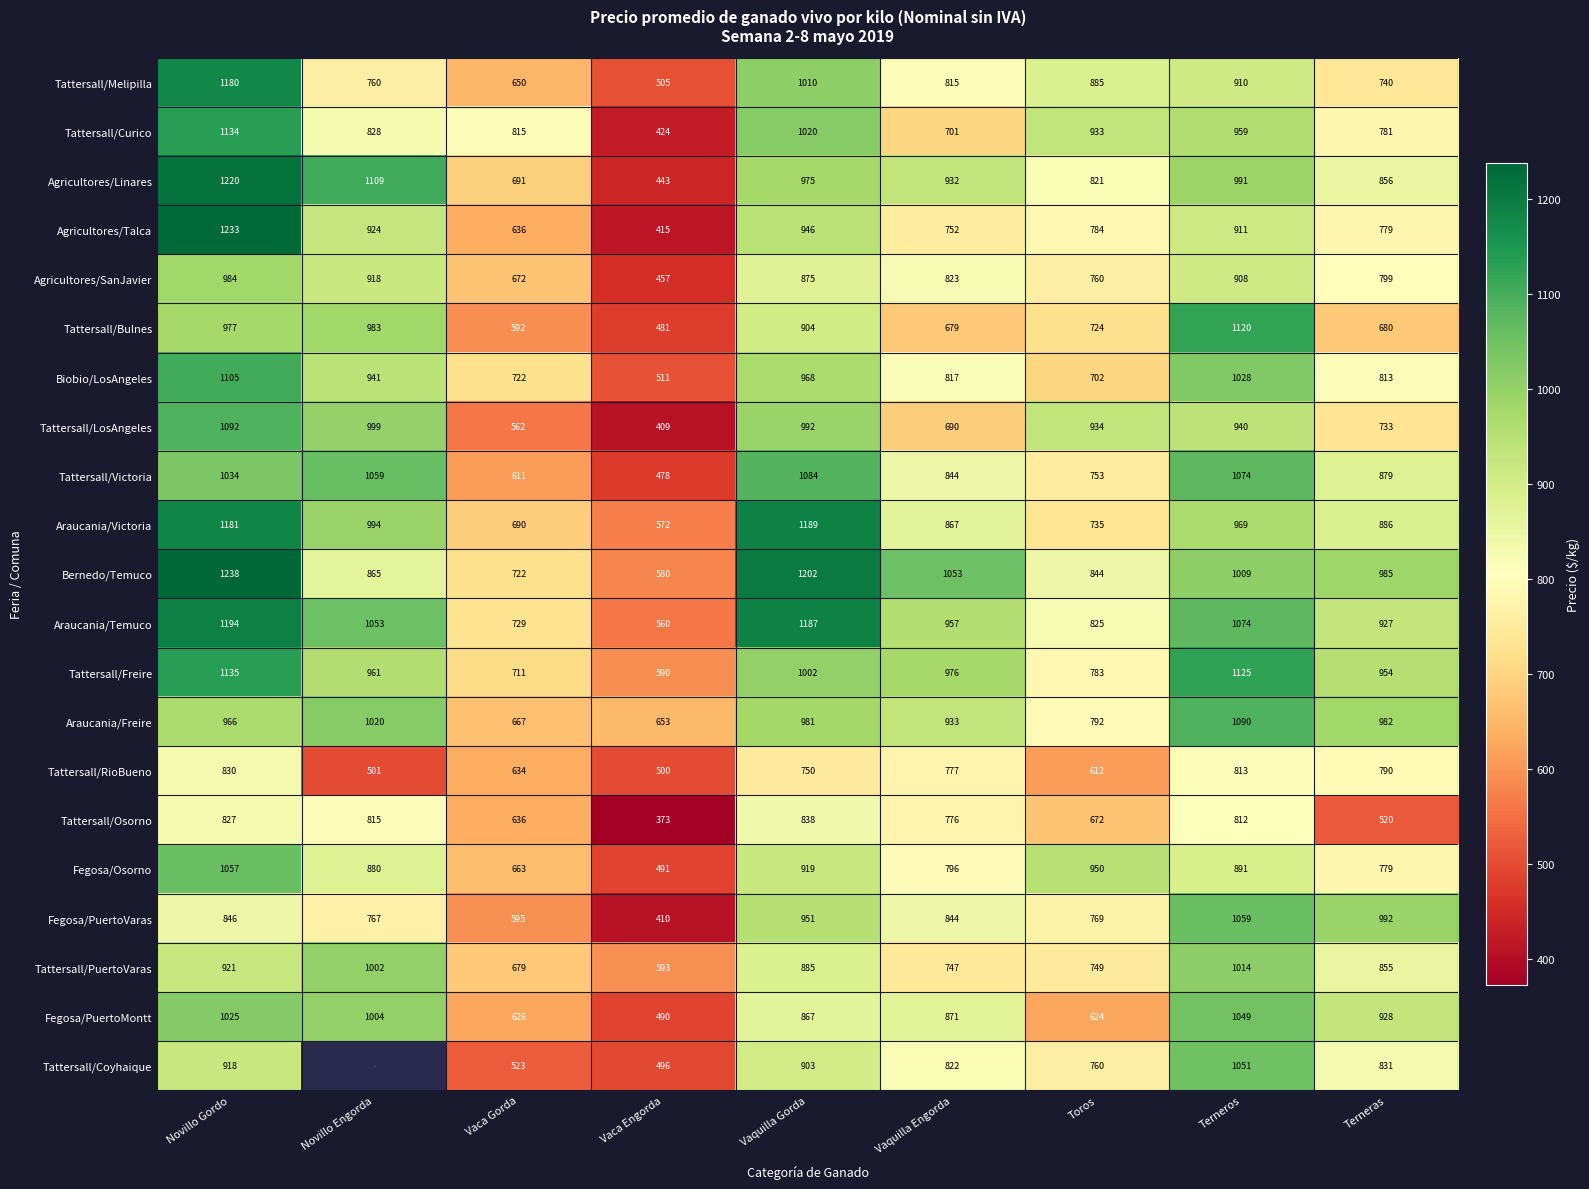

What is the sum of all Fegosa/Osorno values?

7426